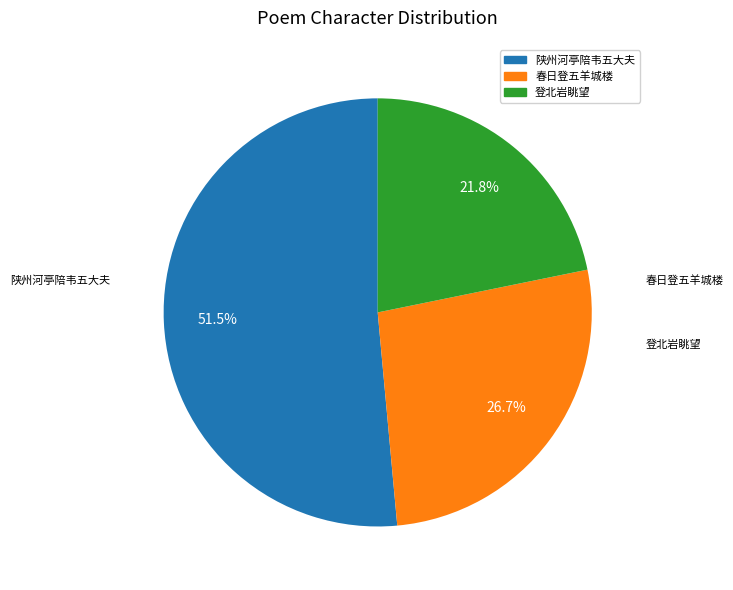

How many slices are in this pie chart?

3